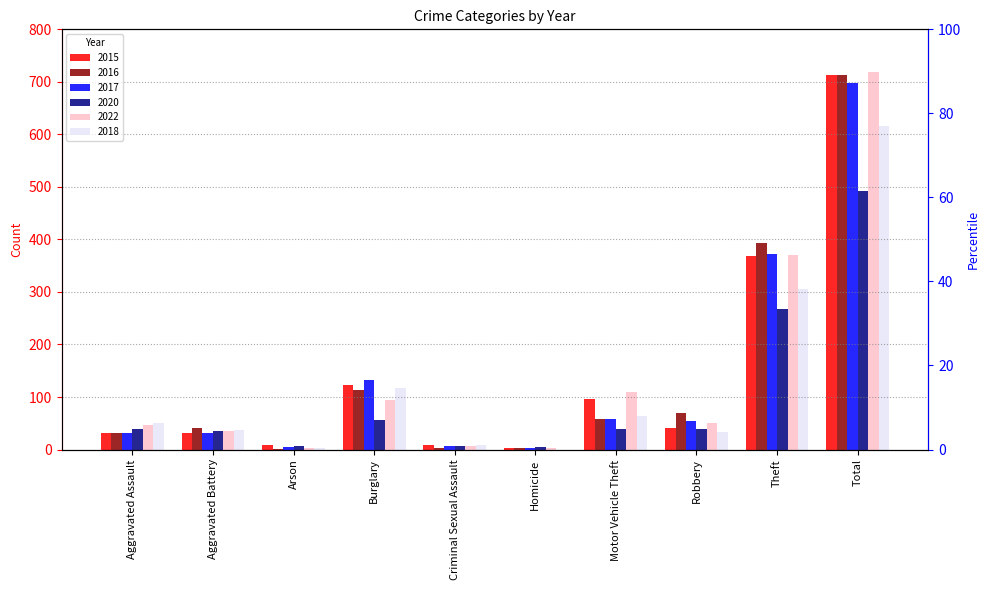

Between Motor Vehicle Theft and Burglary, which is larger?

Burglary